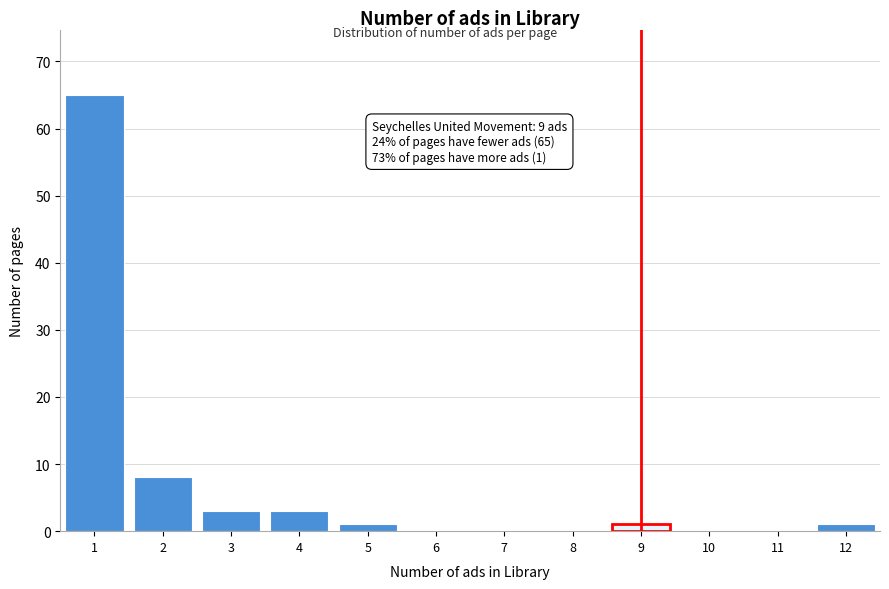

Reading left to right, extract all data points from this chart.

1=65	2=8	3=3	4=3	5=1	6=0	7=0	8=0	9=1	10=0	11=0	12=1